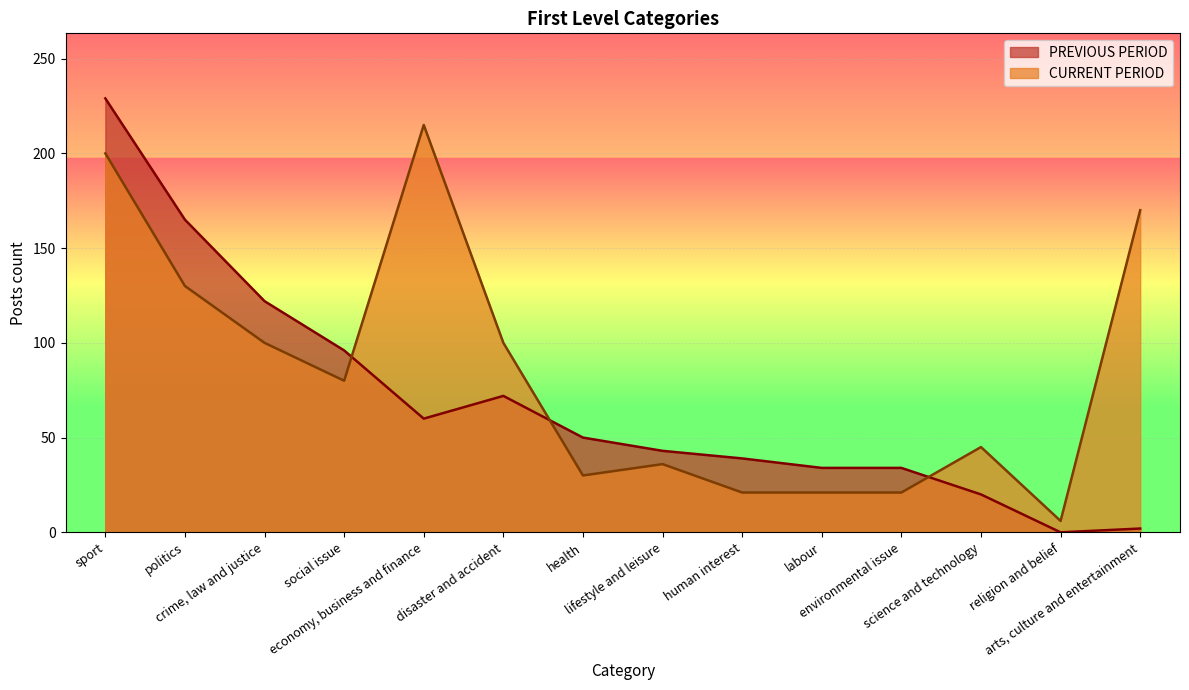

Rank the series by their maximum value, from lowest to highest.

CURRENT PERIOD, PREVIOUS PERIOD